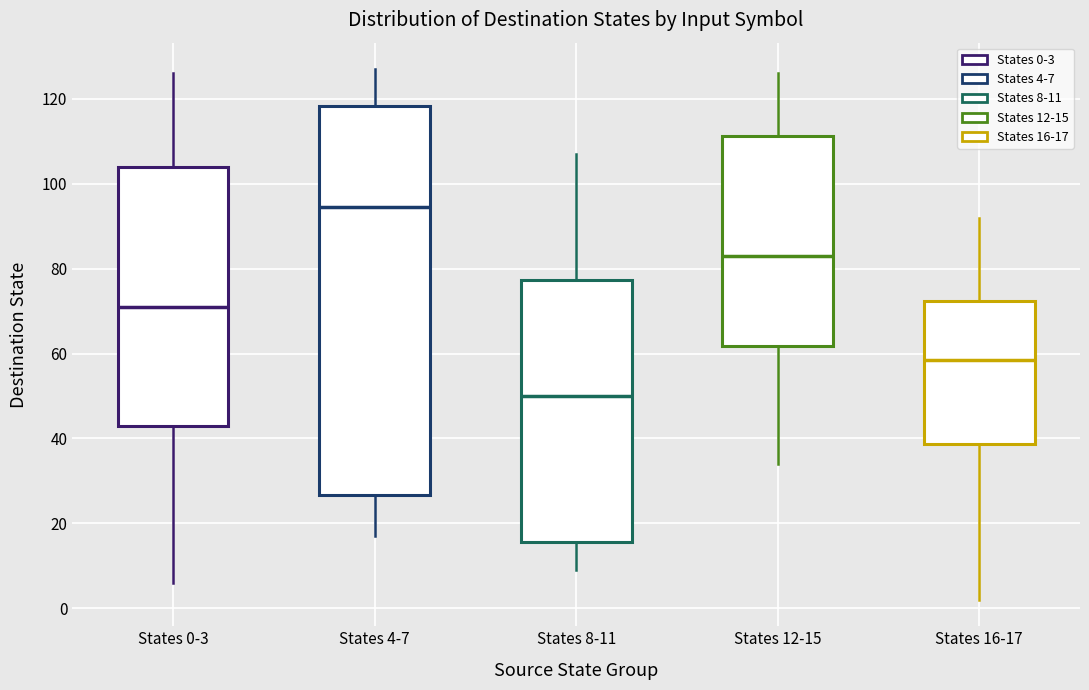

Reading left to right, transcribe this box plot: for each box, give where its median line is, the range the box spans, and where its two whiskers end, as read against the y-axis. The values are not printed on the chart, so give them approximately, as read against the axis.

States 0-3: median 72, box 44 to 104, whiskers 6 to 126
States 4-7: median 94, box 26 to 118, whiskers 18 to 128
States 8-11: median 50, box 16 to 78, whiskers 10 to 108
States 12-15: median 84, box 62 to 112, whiskers 34 to 126
States 16-17: median 58, box 38 to 72, whiskers 2 to 92